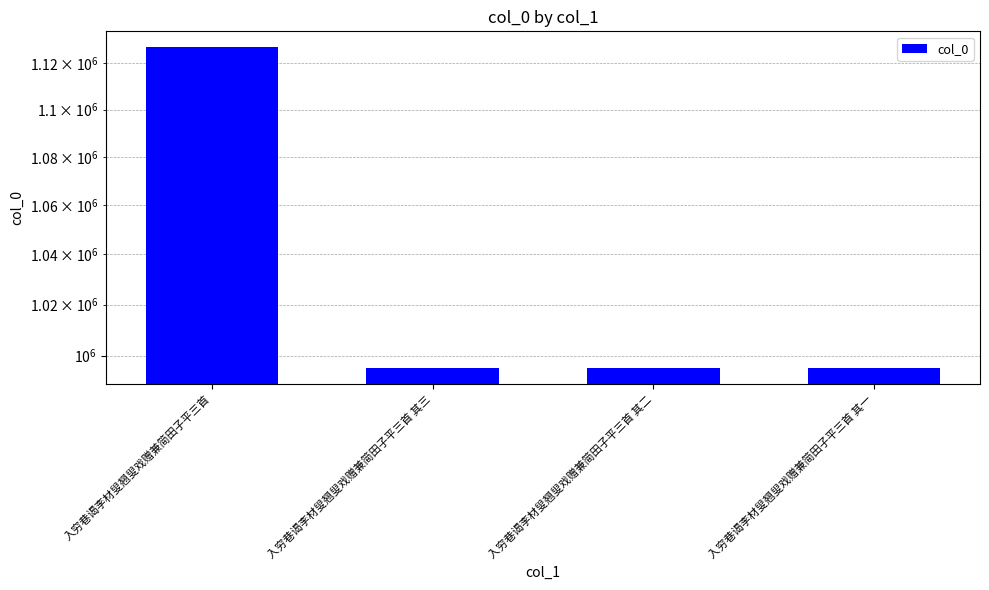

Reading right to left, what are all the values shown in this chart?

995313	995312	995311	1126908